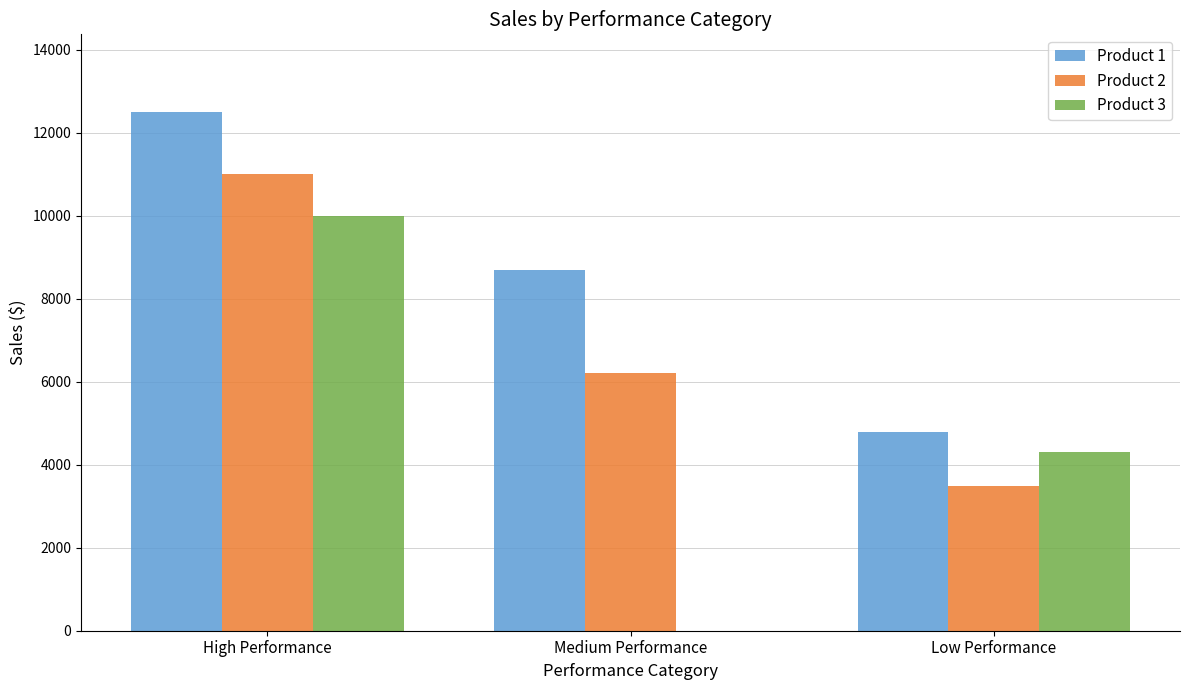

The value of Product 2 at High Performance is 11000. True or false?

True